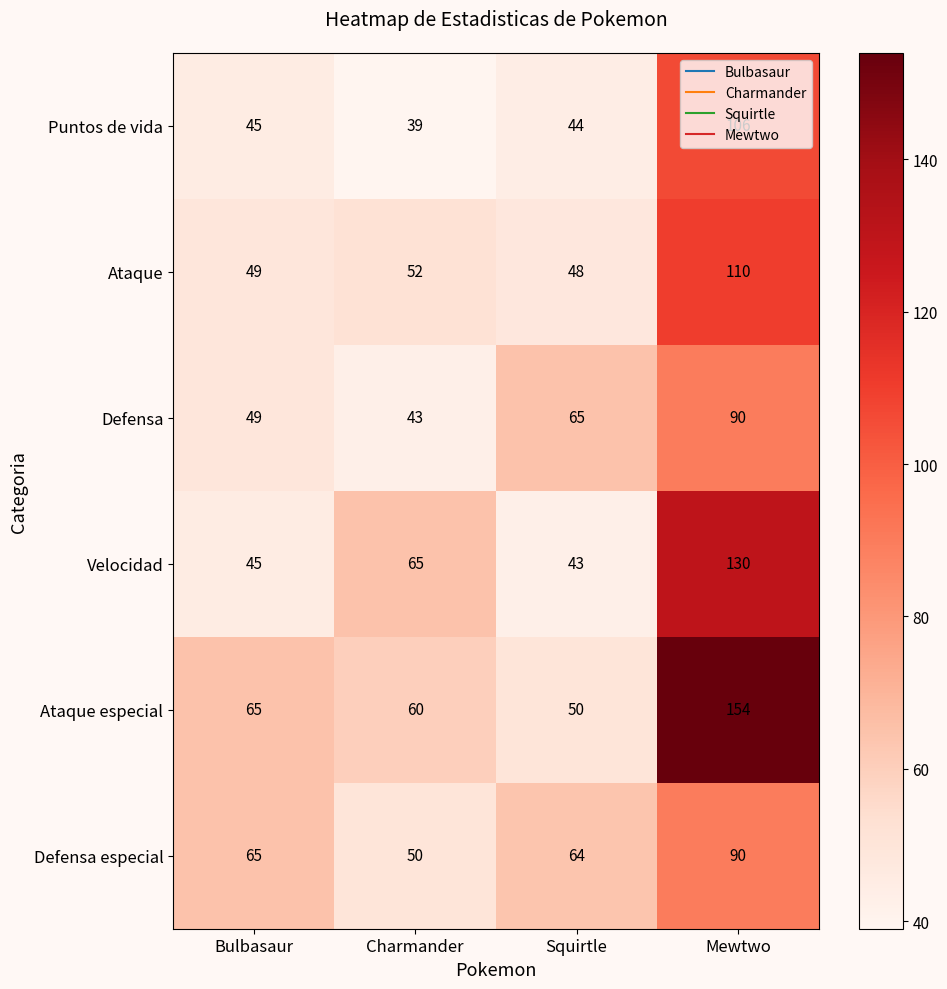

Count the number of data series in this chart.

6